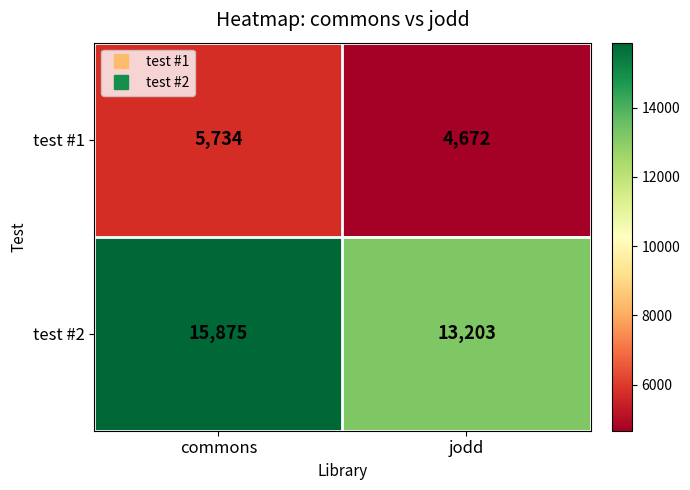

List the series in order of their peak value, lowest first.

test #1, test #2